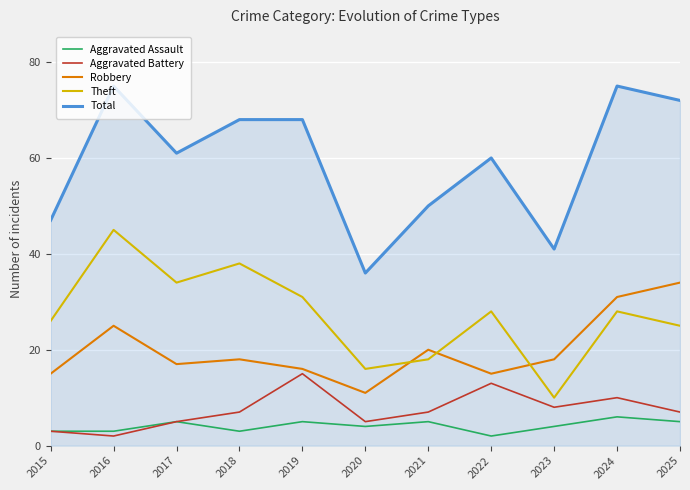

Does the chart have visible grid lines?

Yes